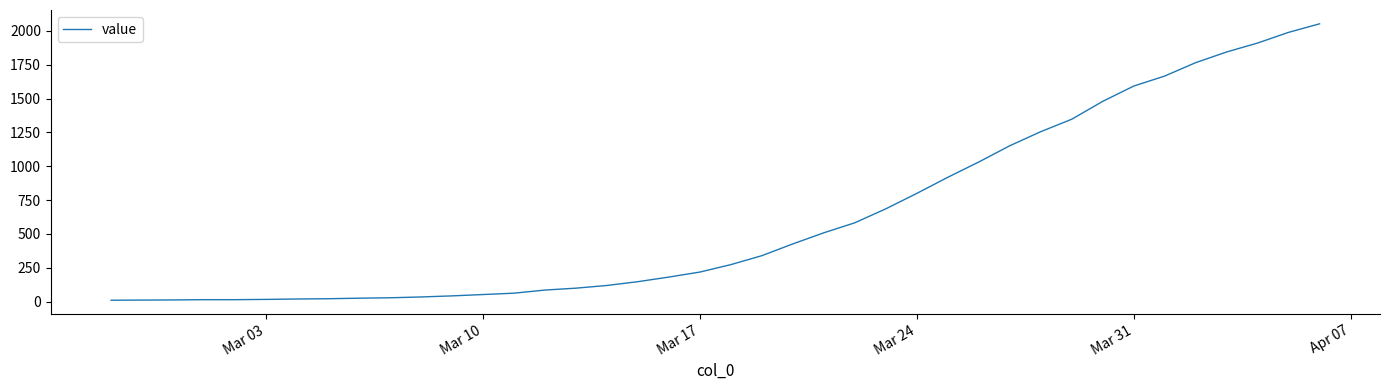

How many distinct data groups are displayed?

1